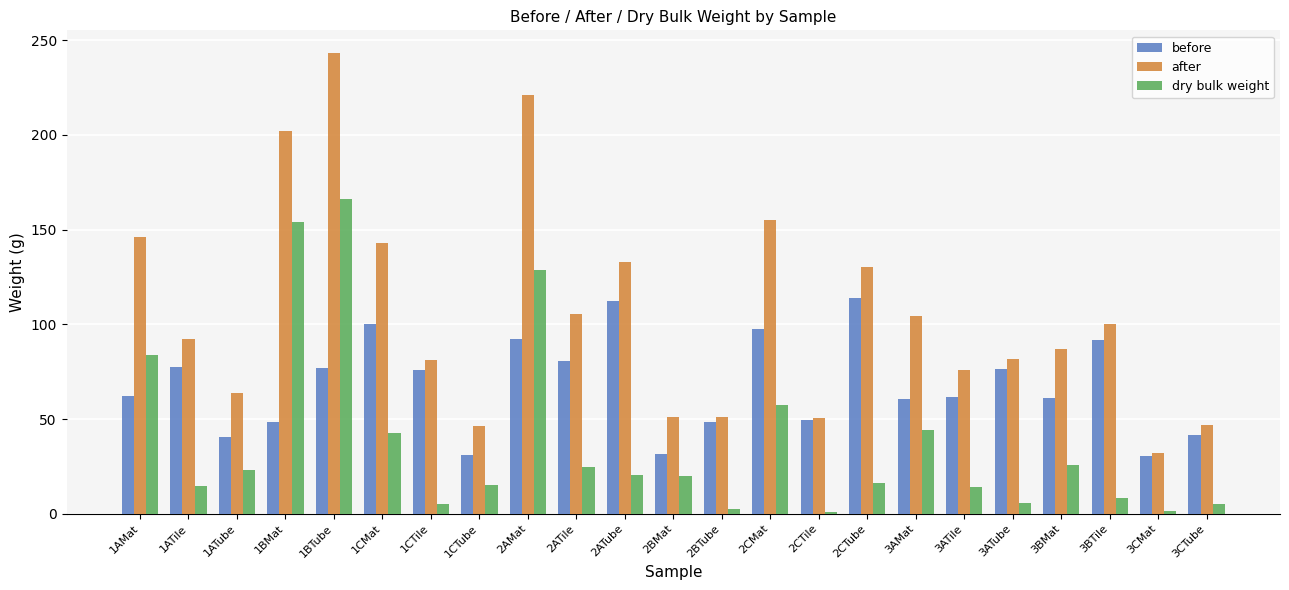

List the series in order of their peak value, highest first.

after, dry bulk weight, before